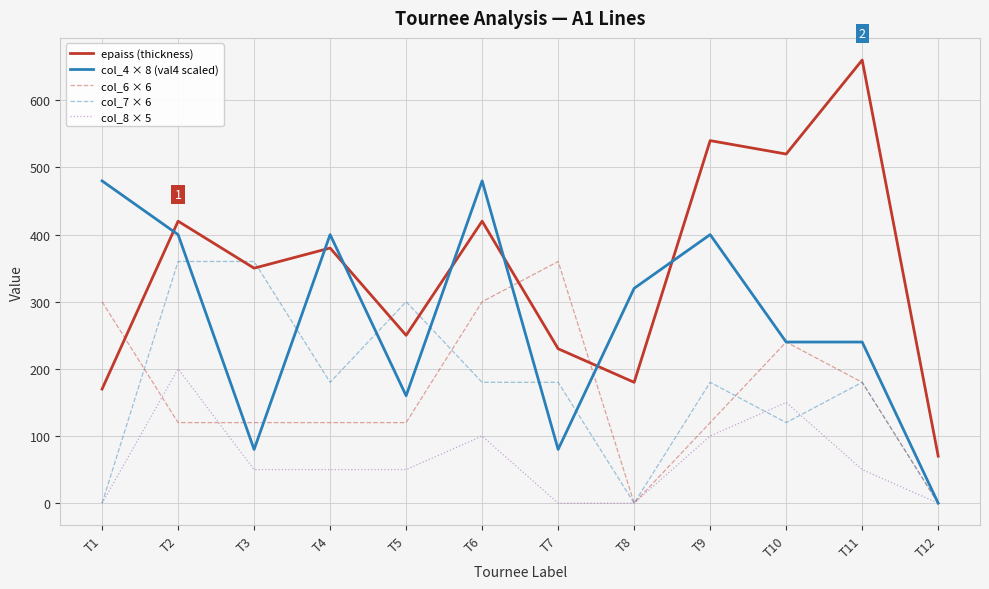

Reading left to right, extract all data points from this chart.

epaiss (thickness): T1=170	T2=420	T3=350	T4=380	T5=250	T6=420	T7=230	T8=180	T9=540	T10=520	T11=660	T12=70
col_4 × 8 (val4 scaled): T1=480	T2=400	T3=80	T4=400	T5=160	T6=480	T7=80	T8=320	T9=400	T10=240	T11=240	T12=0
col_6 × 6: T1=300	T2=120	T3=120	T4=120	T5=120	T6=300	T7=360	T8=0	T9=120	T10=240	T11=180	T12=0
col_7 × 6: T1=0	T2=360	T3=360	T4=180	T5=300	T6=180	T7=180	T8=0	T9=180	T10=120	T11=180	T12=0
col_8 × 5: T1=0	T2=200	T3=50	T4=50	T5=50	T6=100	T7=0	T8=0	T9=100	T10=150	T11=50	T12=0